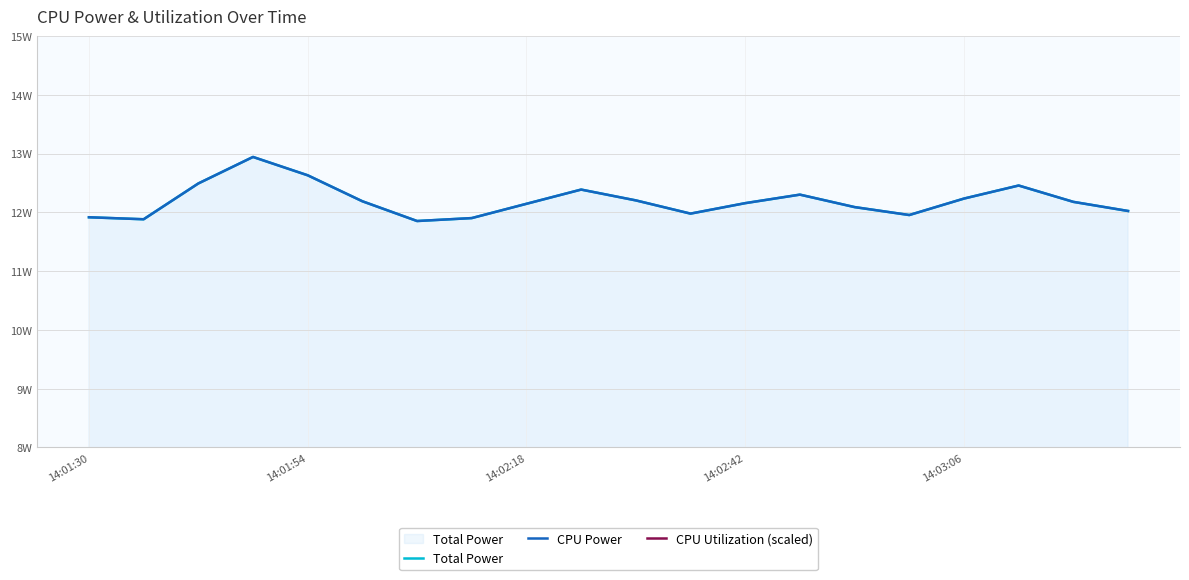

True or false: Total Power and CPU Power cross at least once.

False